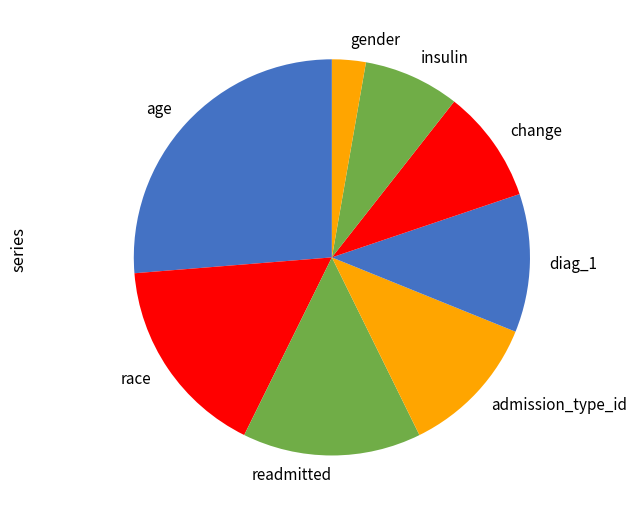

Count the number of slices in the pie.

8